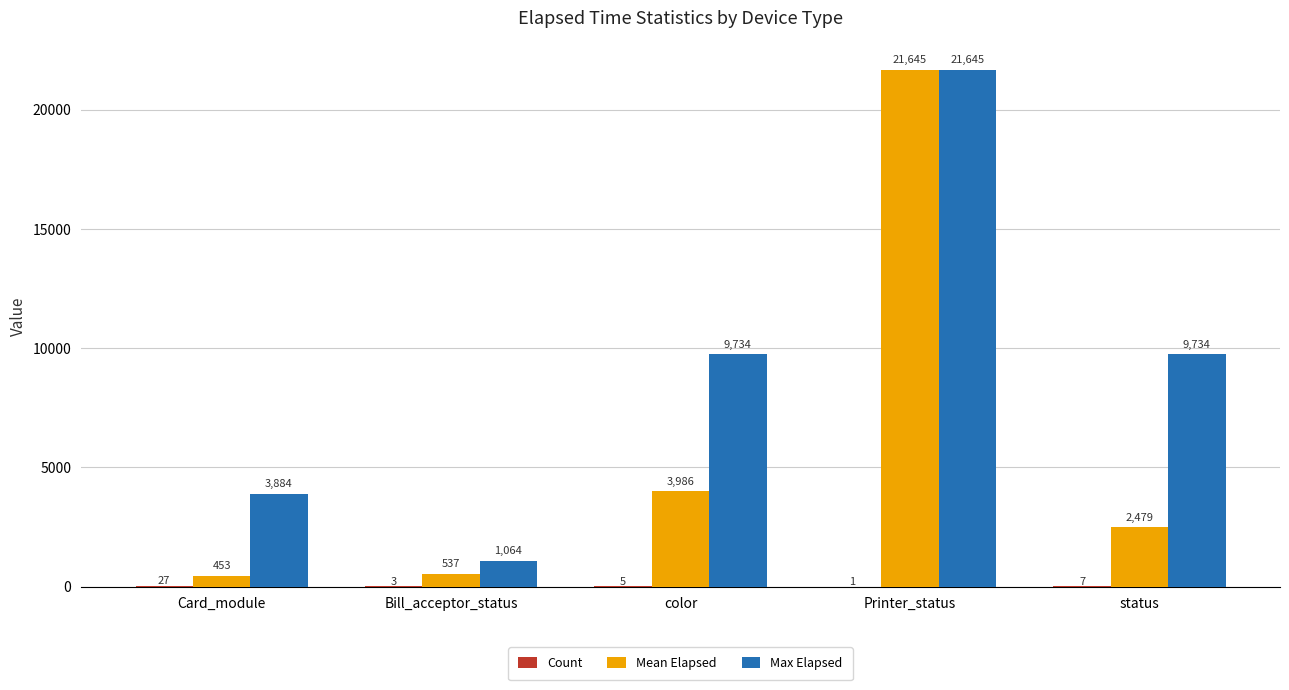

Does the chart contain stacked bars?

No